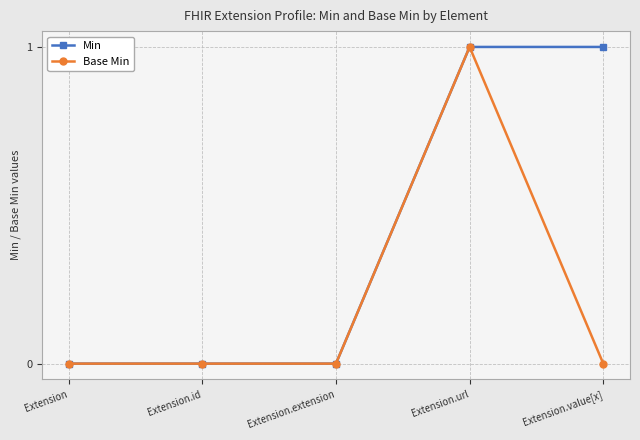

What is the value of the Base Min point at the 4th from the left?

1